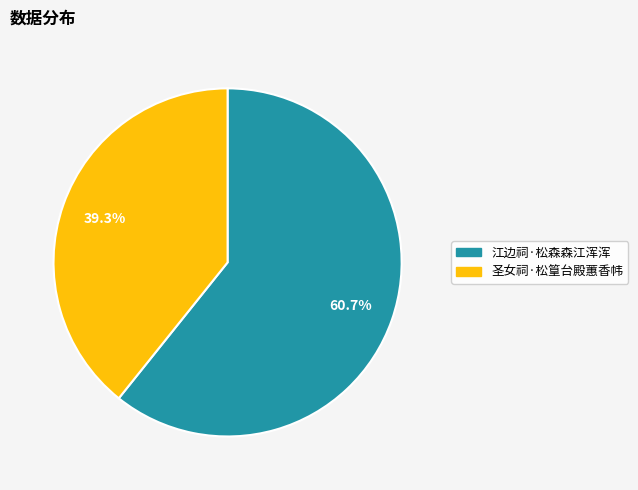

Is the sum of 圣女祠·松篁台殿蕙香帏 and 江边祠·松森森江浑浑 greater than half?

Yes